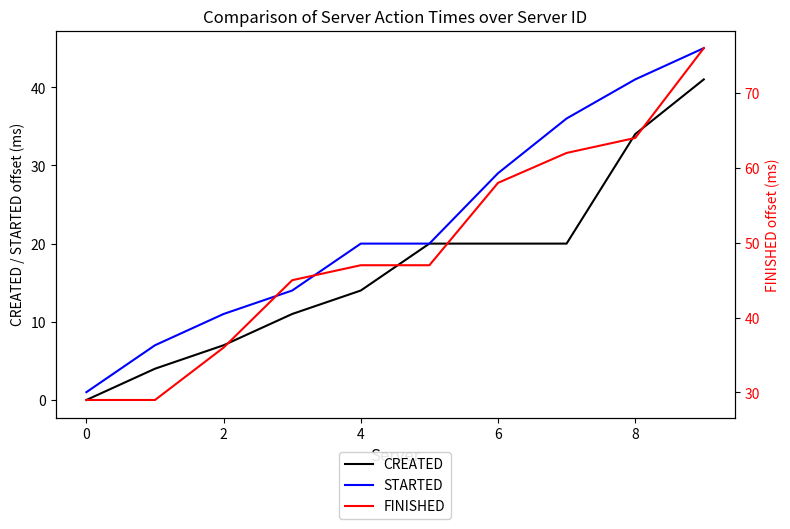

True or false: STARTED and FINISHED cross at least once.

False